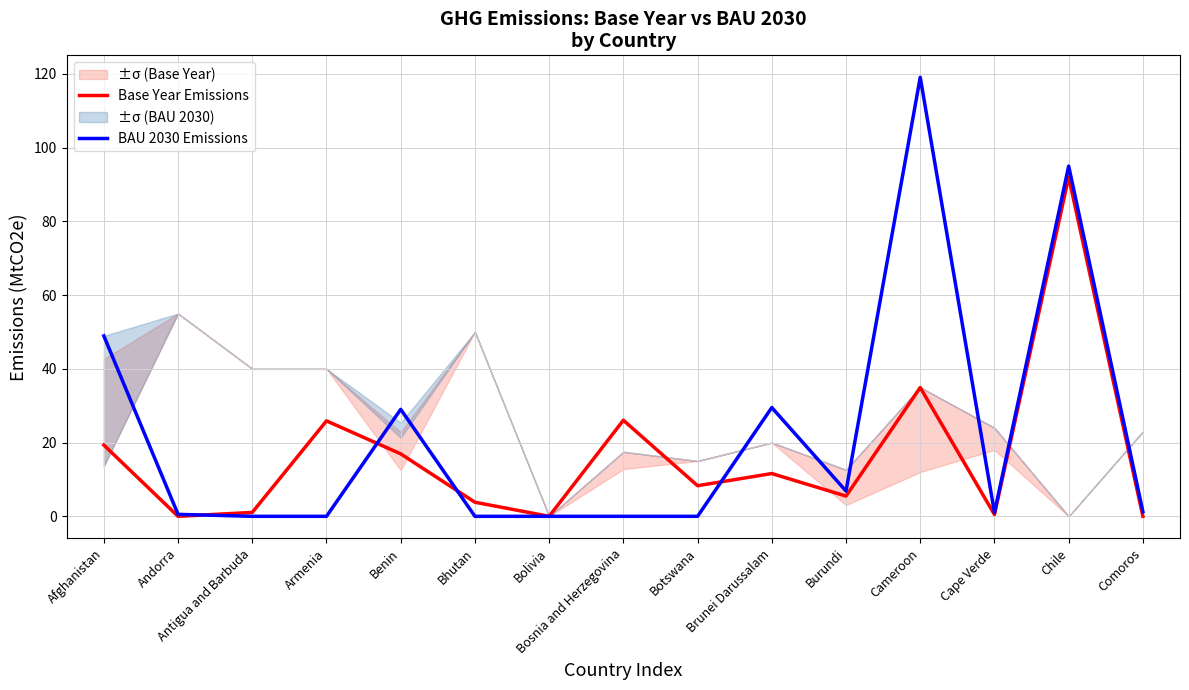

What is the approximate value of Base Year Emissions at Bosnia and Herzegovina?

26.1